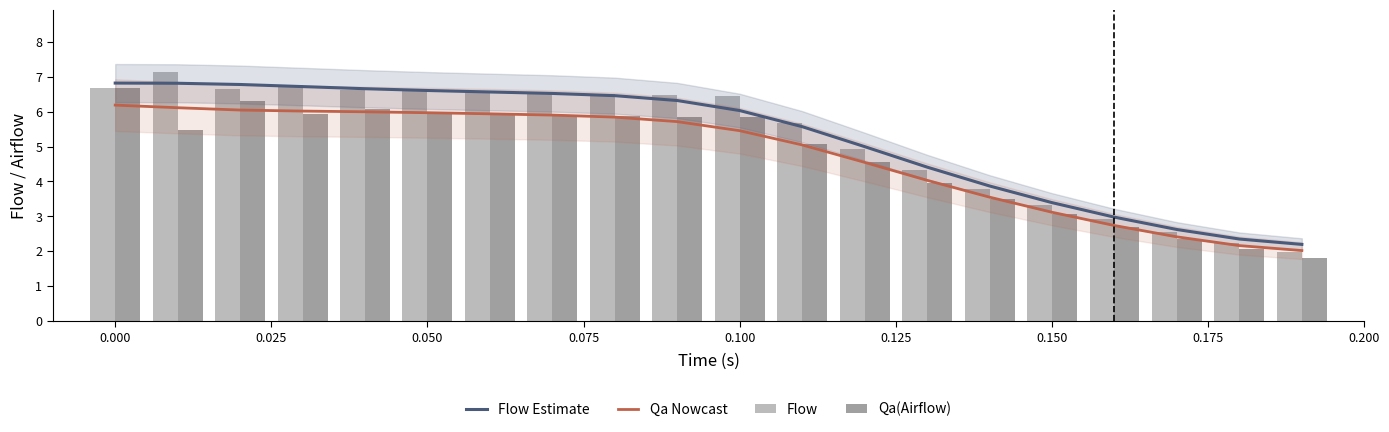

Are the bars grouped side by side (vs. stacked)?

Yes